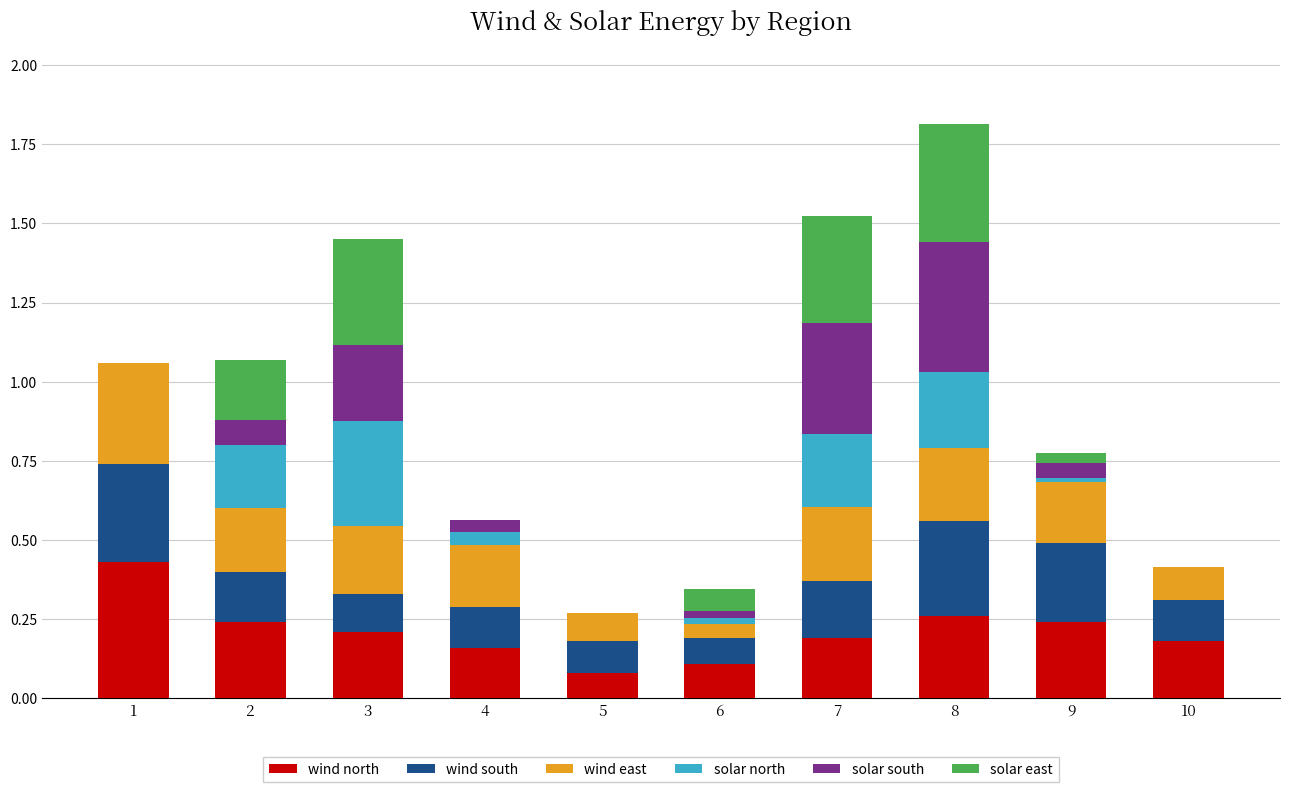

At which category is the sum across all series the highest?

8